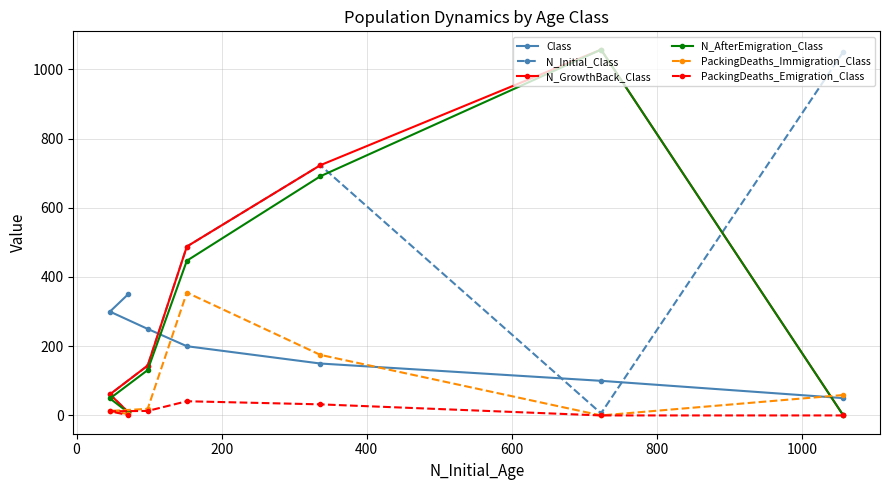

What is the minimum value for Class?

50